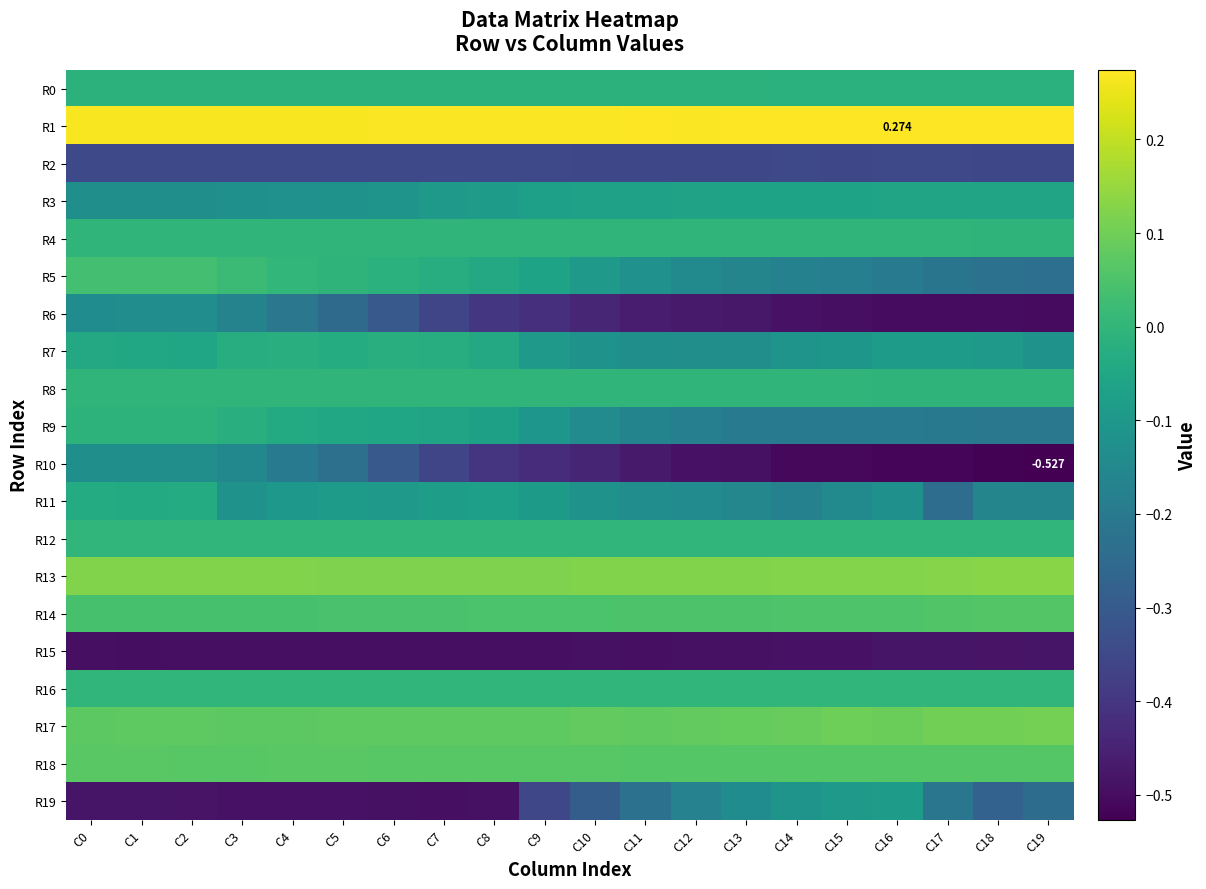

At how many categories does at least one series exceed 0?

20